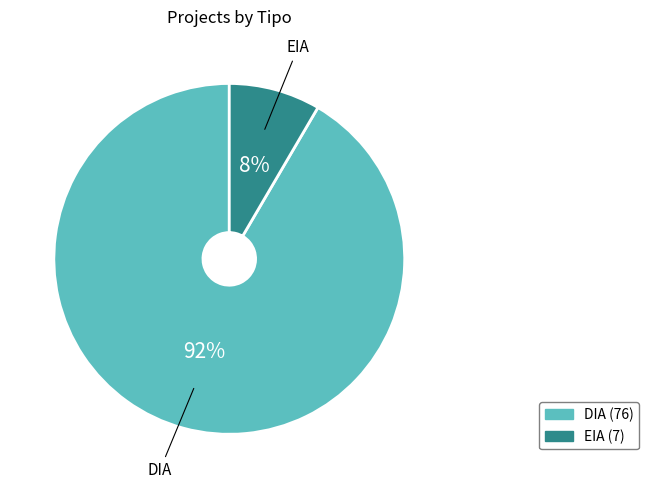

What is the majority slice?

DIA